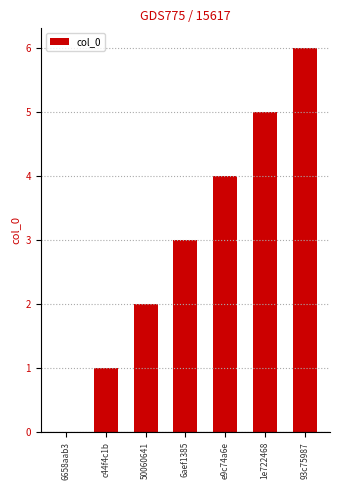

How many distinct data groups are displayed?

1